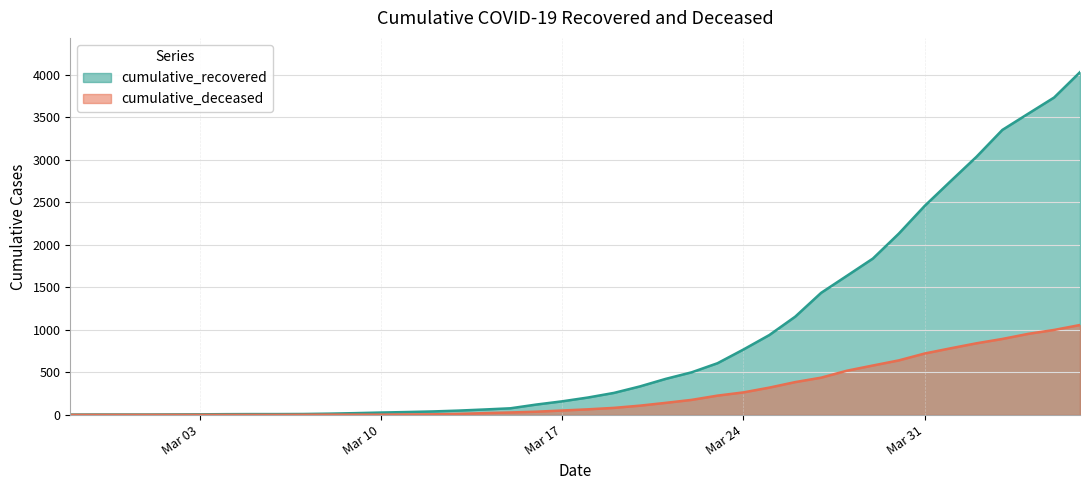

Does the chart display data point markers on the line(s)?

No